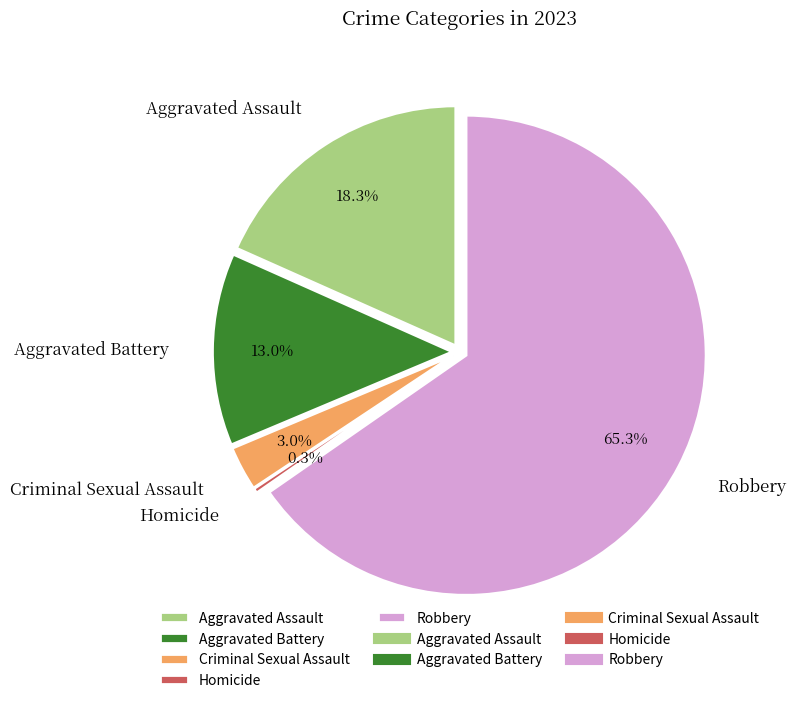

What is the largest slice in the pie chart?

Robbery